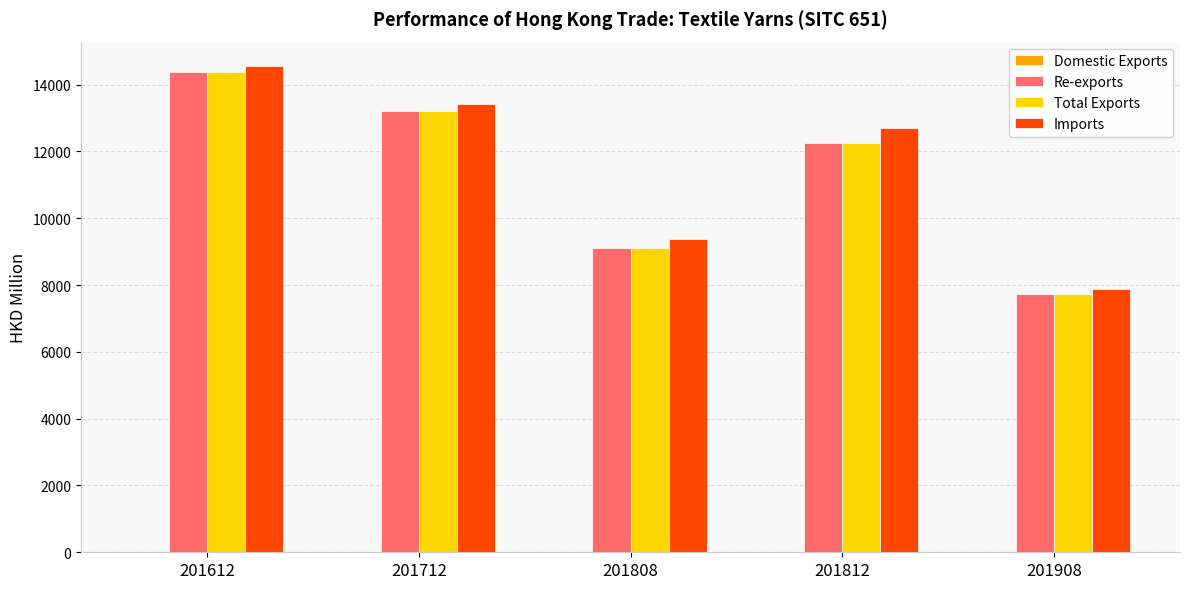

What is the sum of all Total Exports values?

56689.2